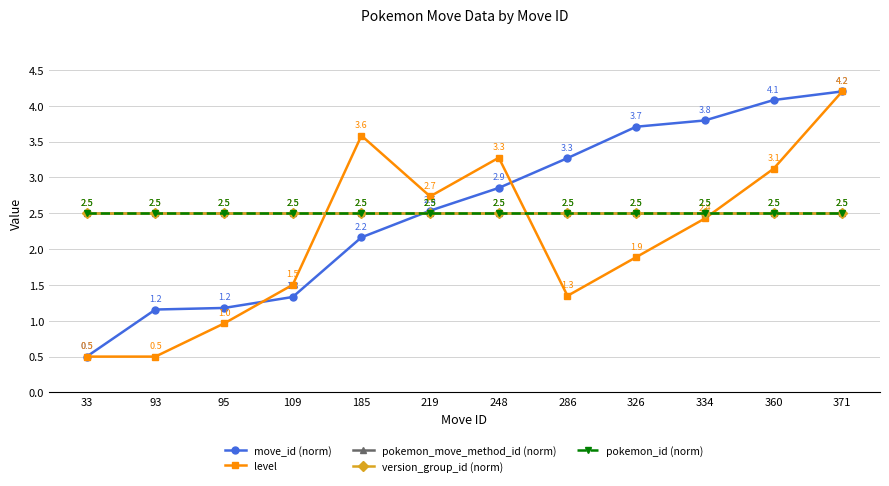

Is it true that version_group_id (norm) equals 0.7 at 219?

False